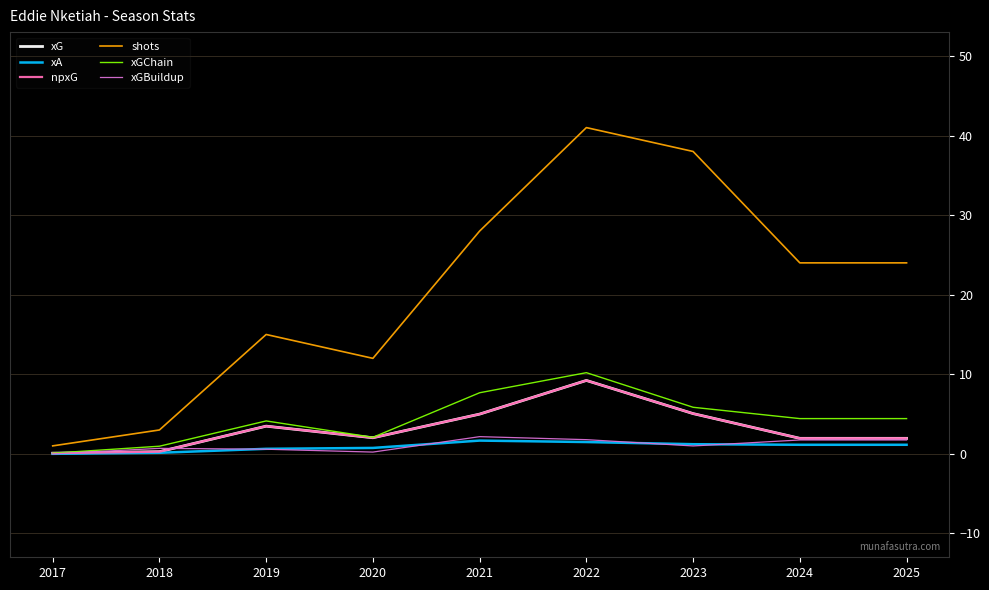

Does the chart display data point markers on the line(s)?

No